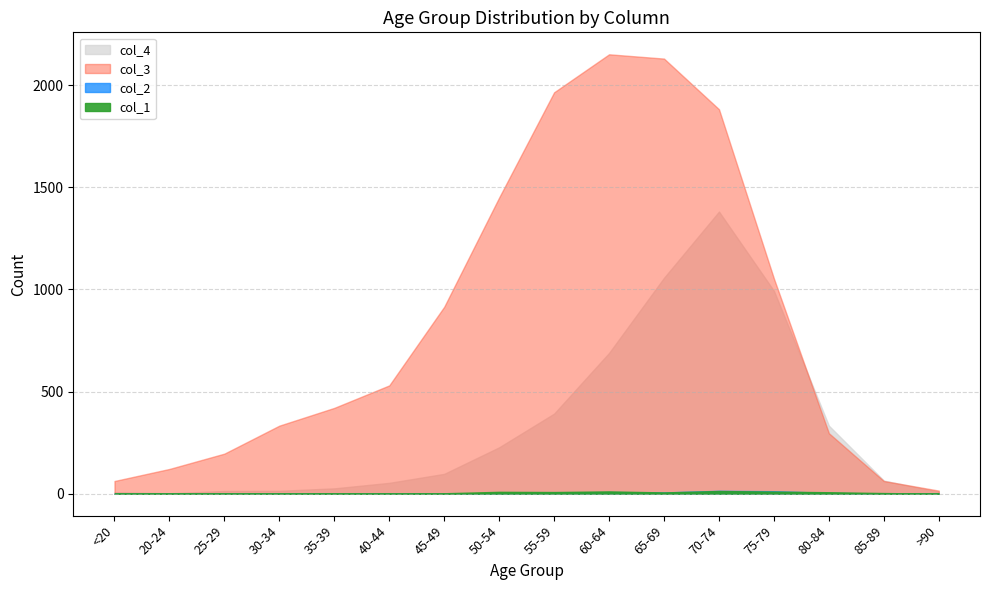

What is the label of the 16th point from the right?

<20